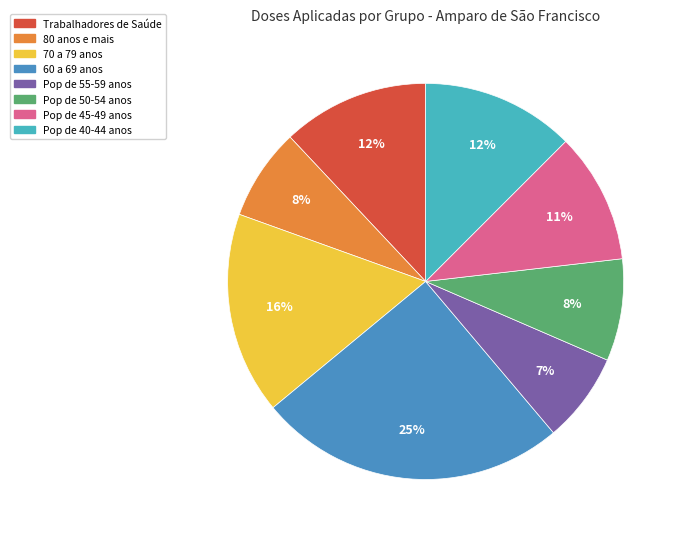

To the nearest percent, what portion does Pop de 45-49 anos represent?

11%